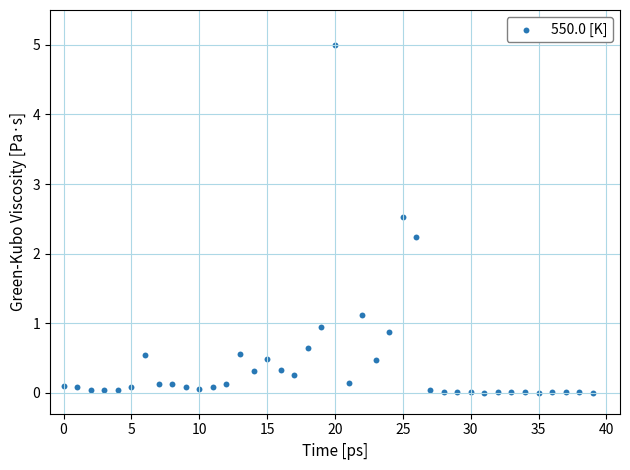

What Y value in the scatter plot is closest to 2?

2.2